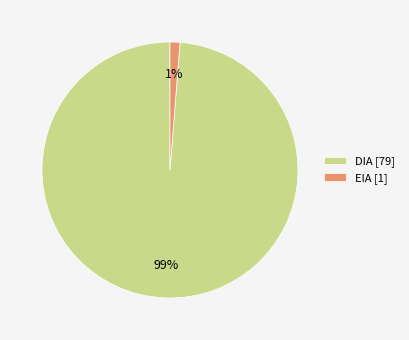

Count the number of slices in the pie.

2